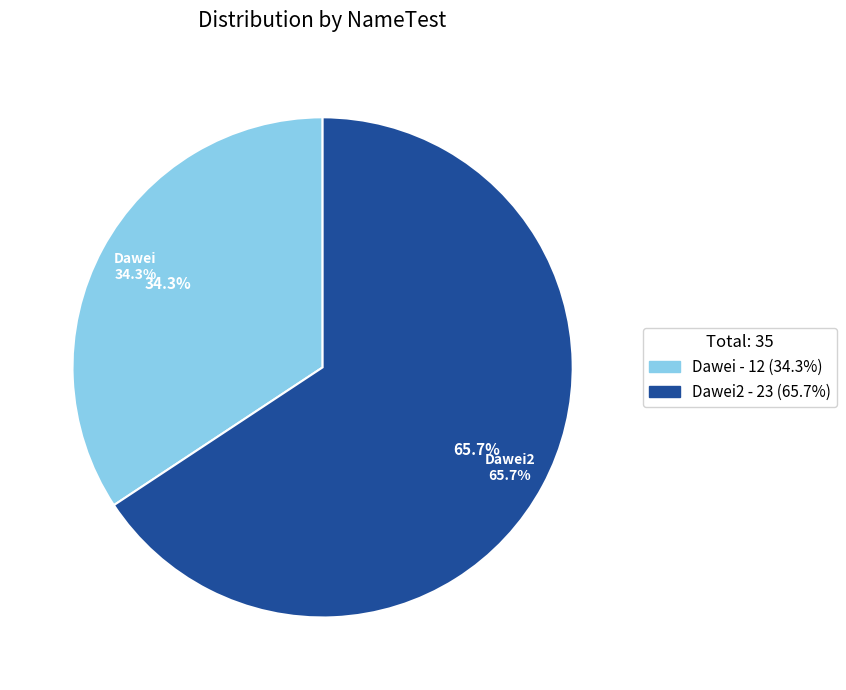

What percentage is the Dawei2 slice, to the nearest percent?

66%